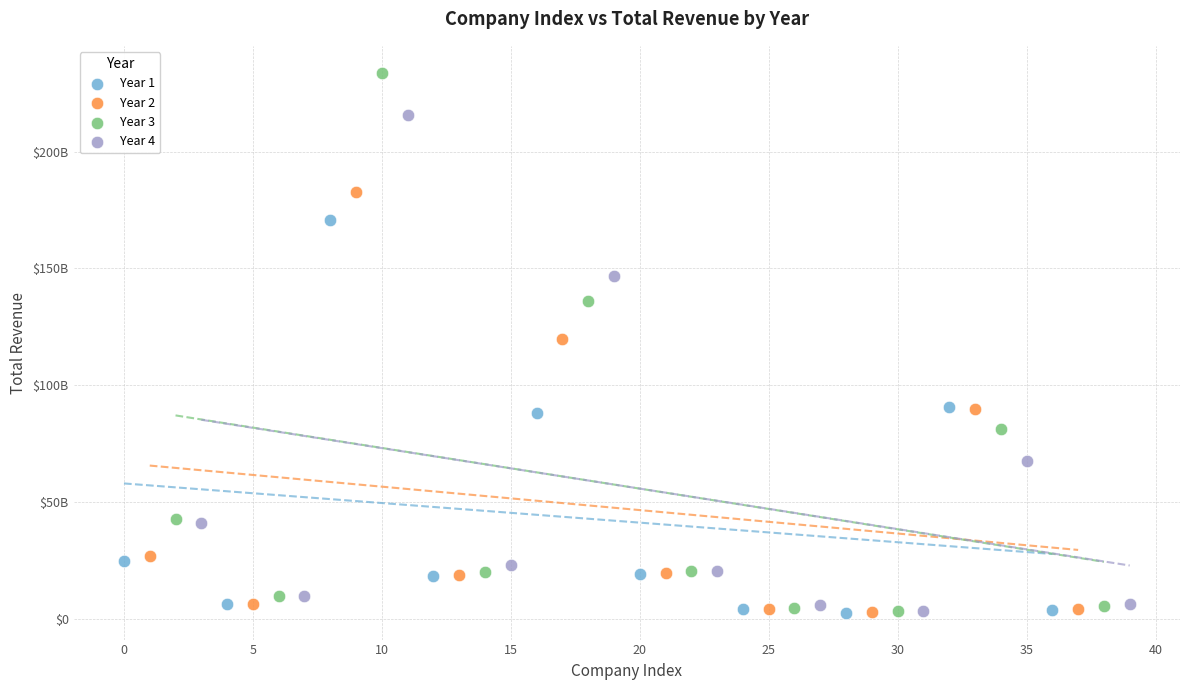

Which series reaches the maximum Y coordinate?

Year 3